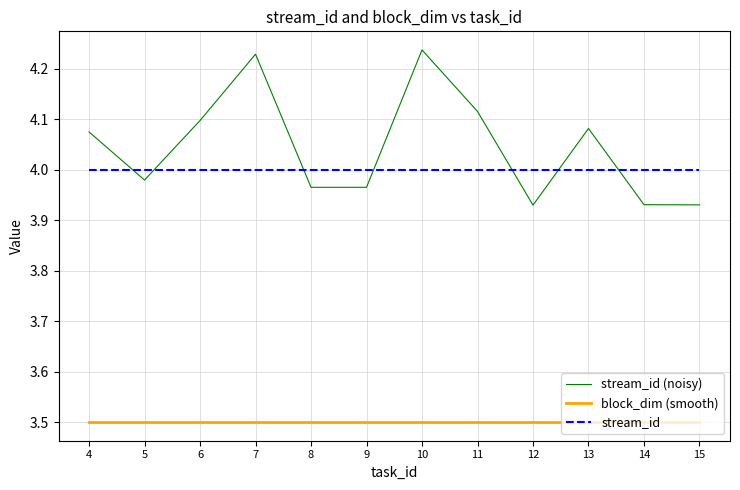

What is the difference between the highest and lowest values at 9?

0.5